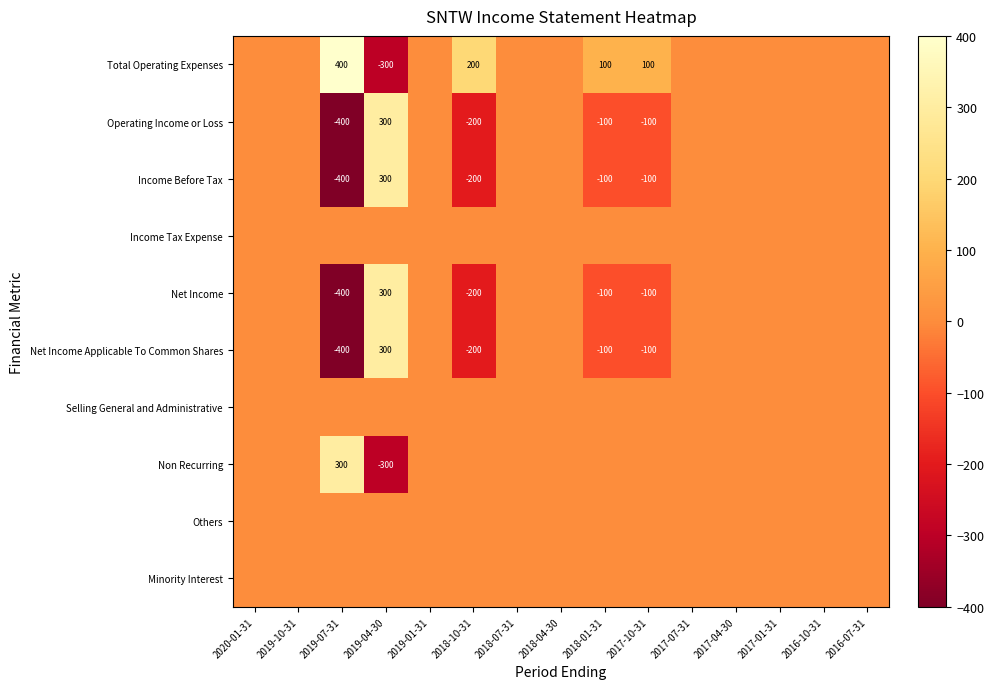

The value of Net Income Applicable To Common Shares at 2018-04-30 is 0. True or false?

True